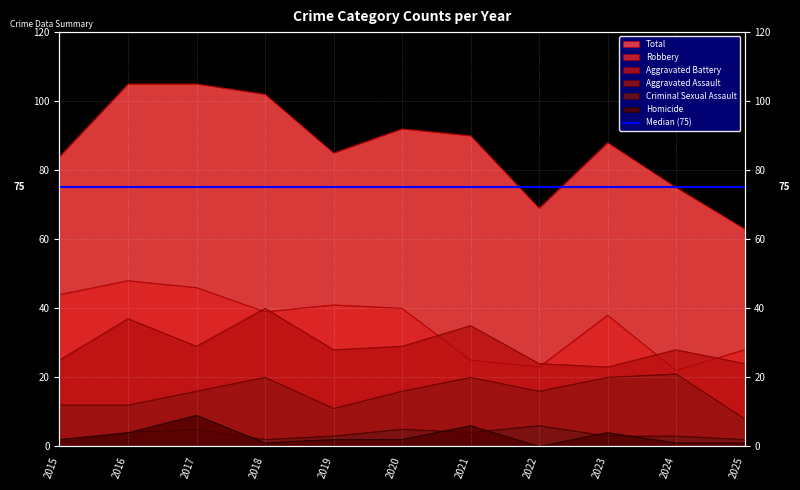

What is the spread (max minus min) of values at 2023?

85